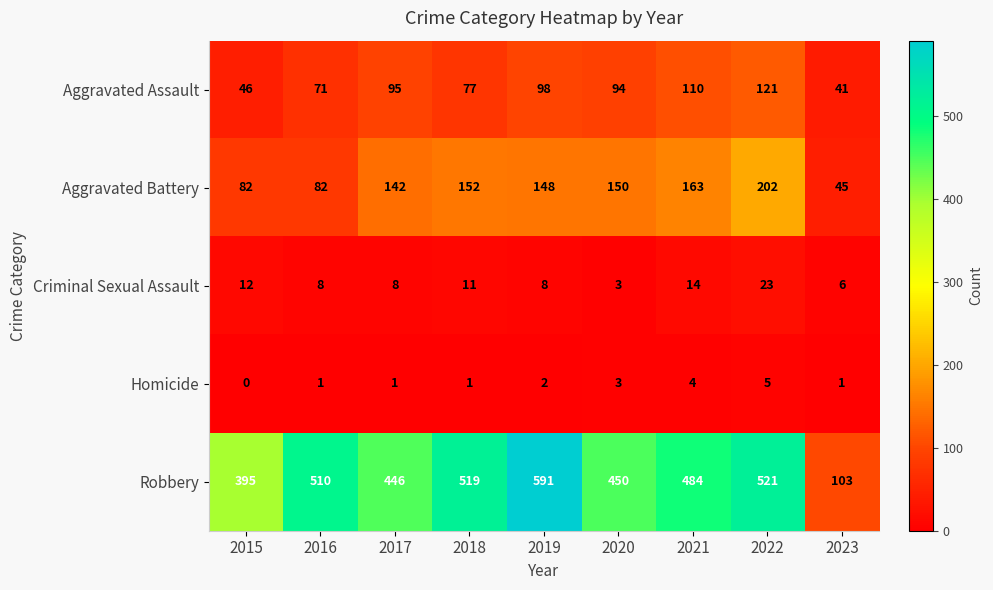

At which label is Aggravated Battery closest to 123?

2017